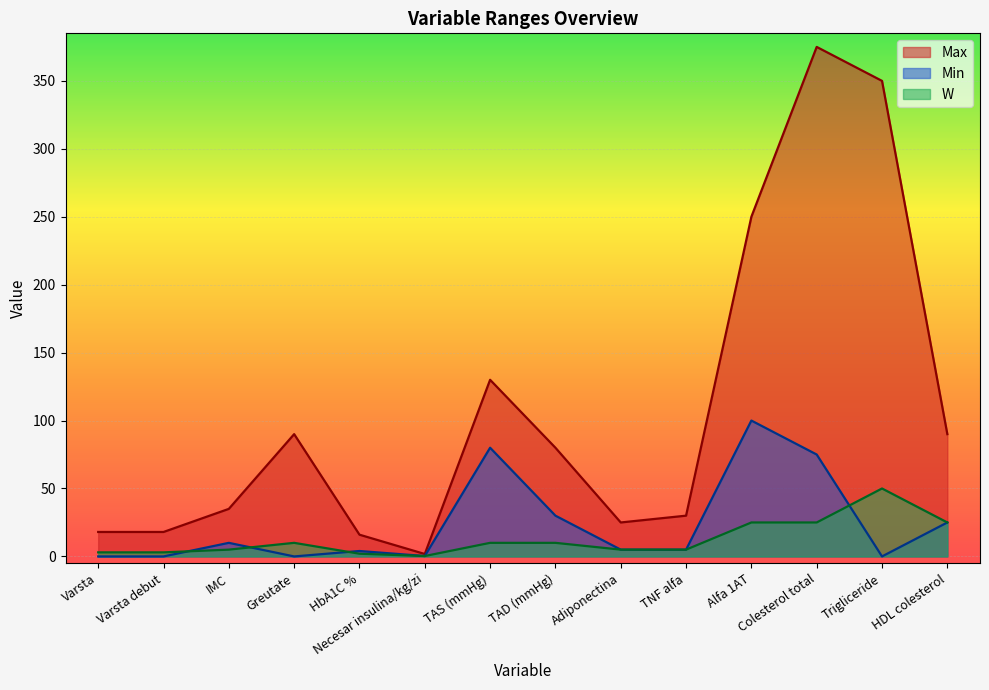

At which category does the chart reach its minimum across all series?

Varsta